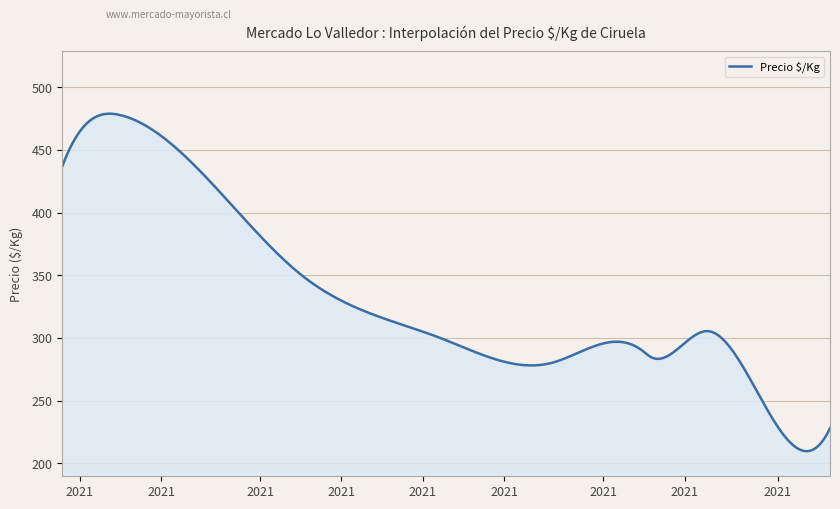

What is the greatest value displayed?

478.9